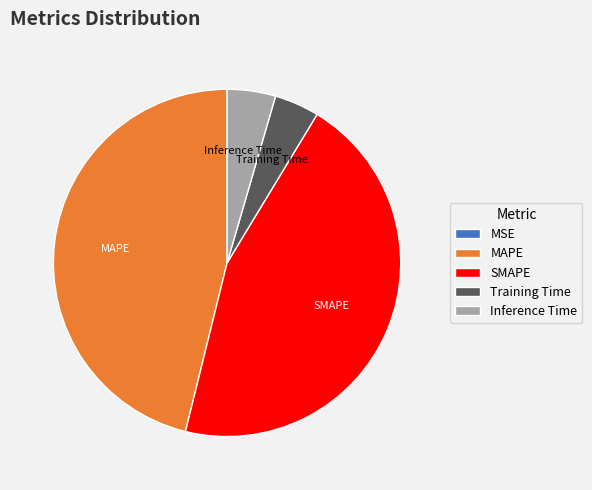

Is it true that Training Time is 4% of the pie?

True